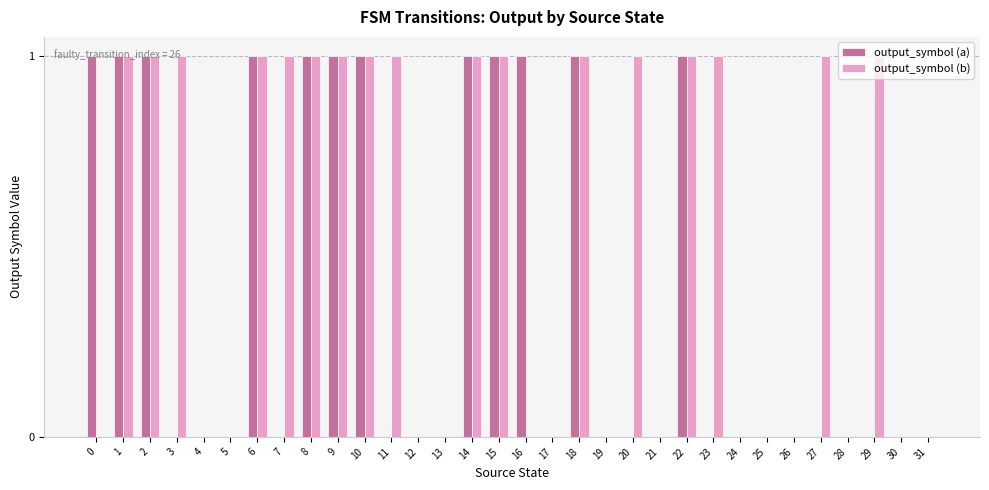

What is the maximum value shown in the chart?

1